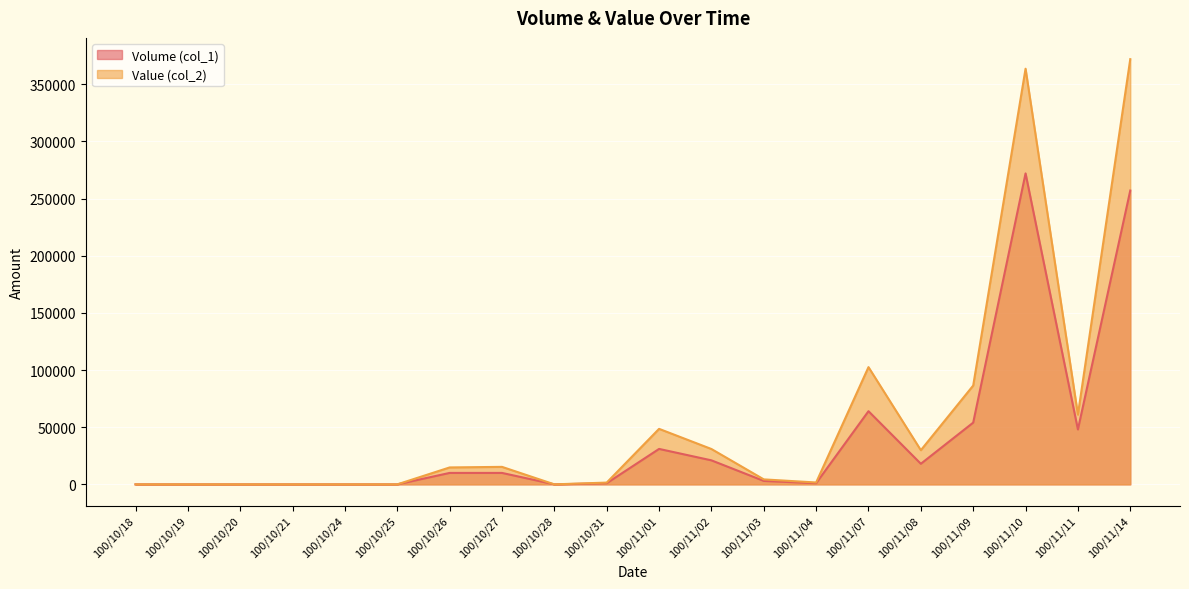

Where is Value (col_2) nearest to the value 185970?

100/11/07